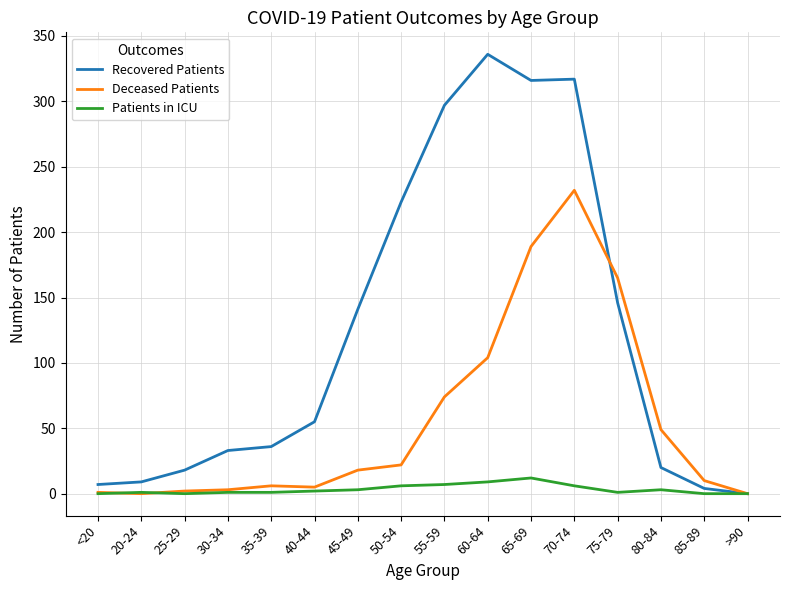

True or false: Patients in ICU has a value of 0 at 25-29.

True